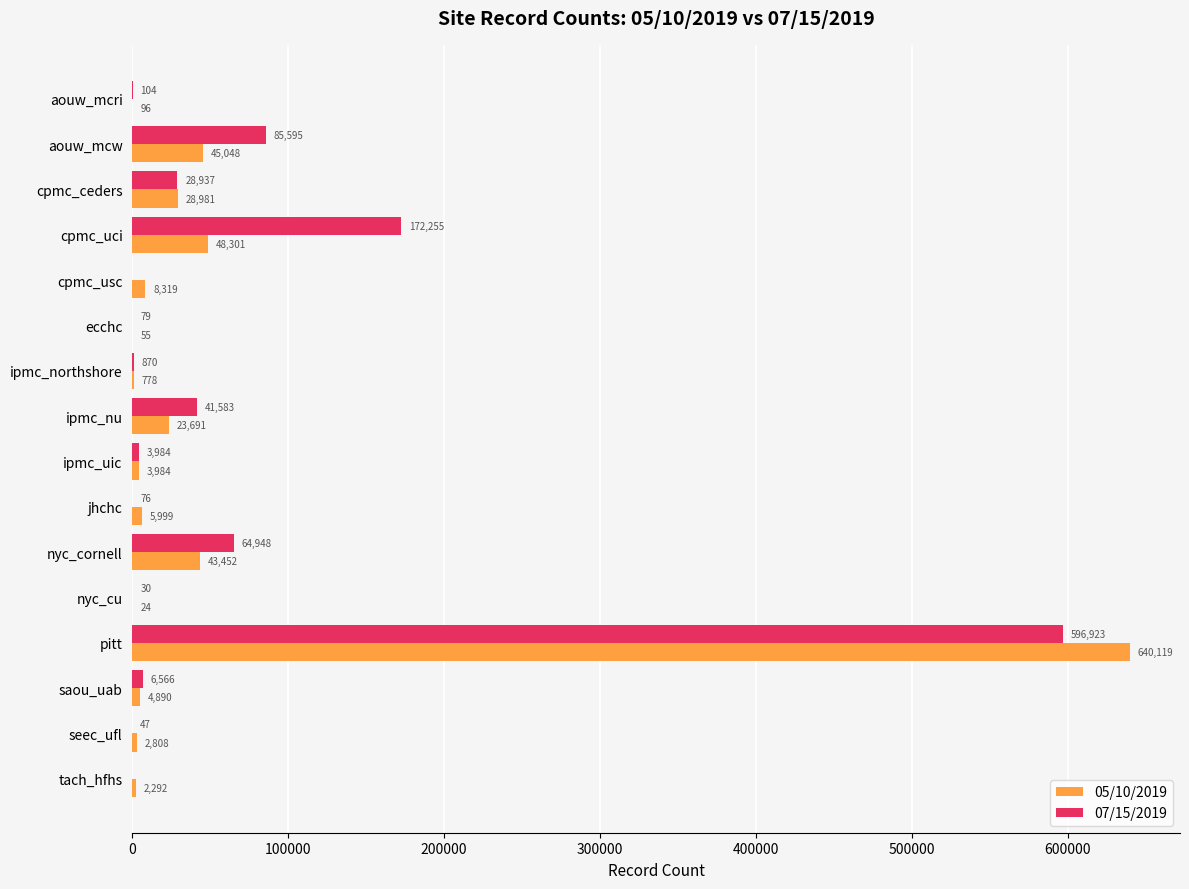

At which category is the sum across all series the highest?

pitt